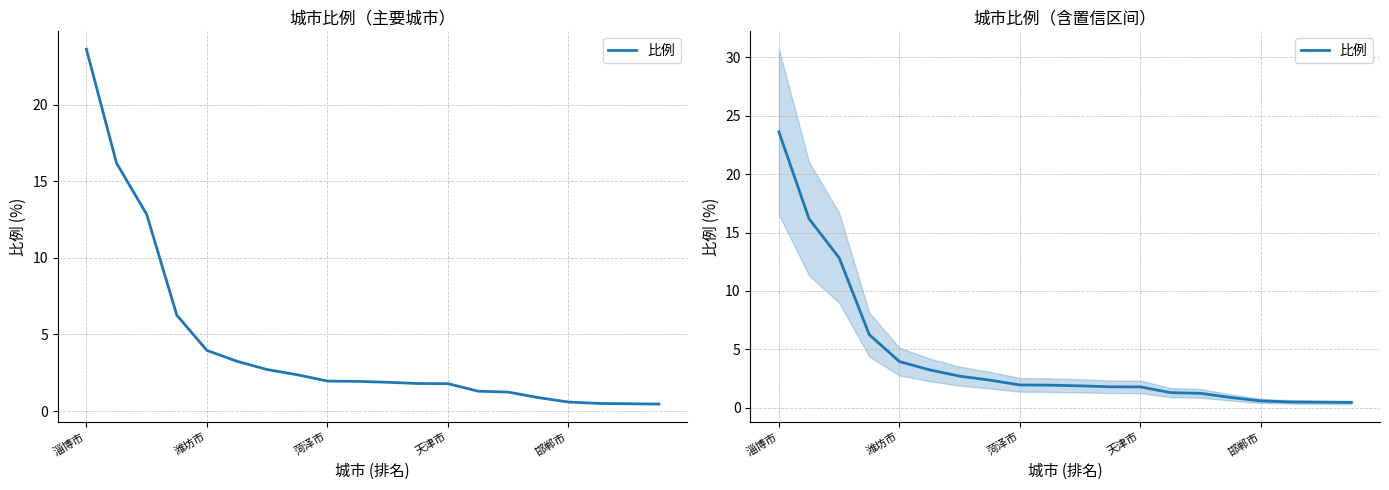

How many lines are shown in the chart?

1